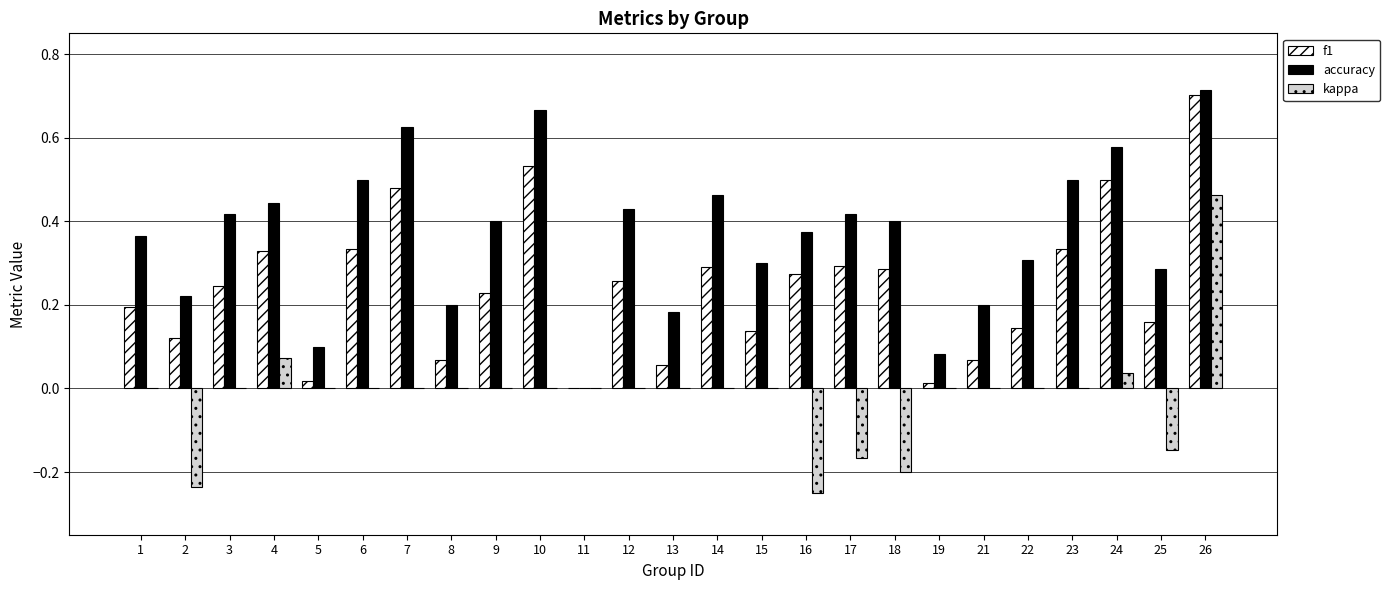

Which category has the highest value in the f1 series?

26